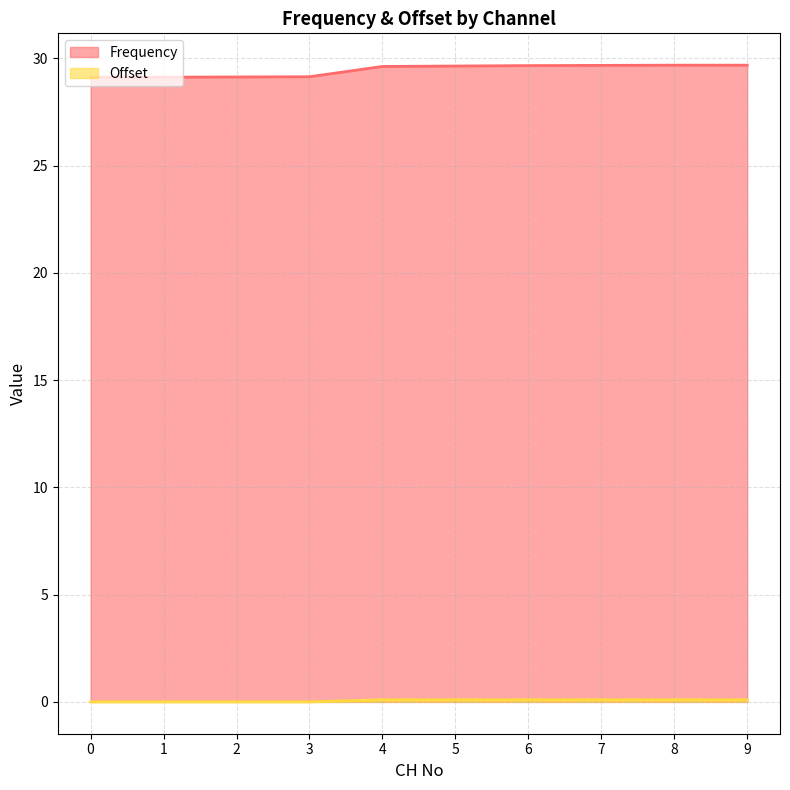

What is the difference between the maximum and second lowest values in the Frequency series?

0.6